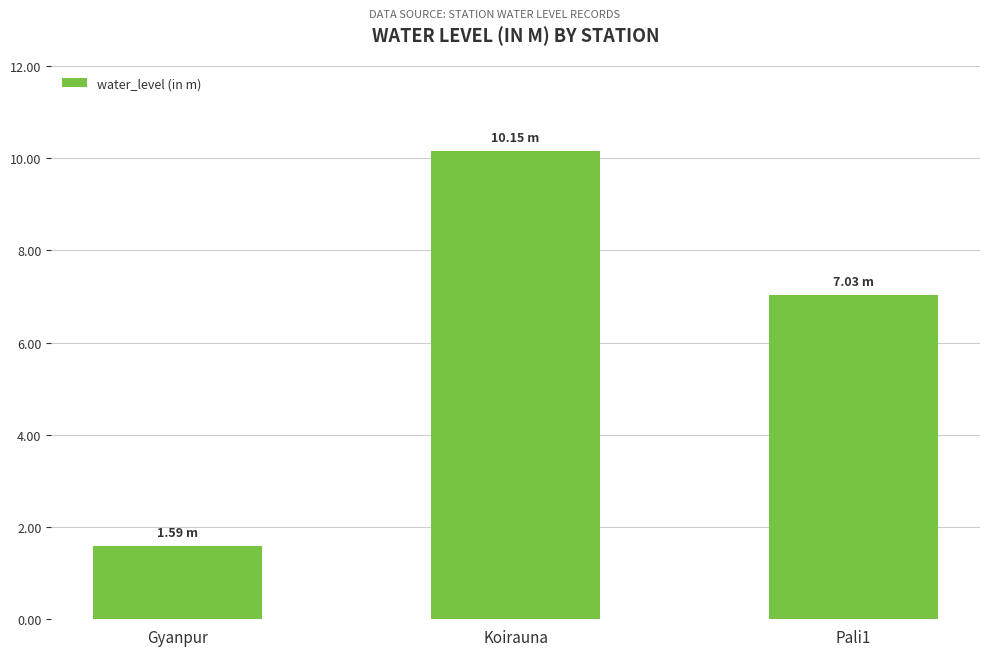

True or false: the data shows 1.6 at Gyanpur.

True